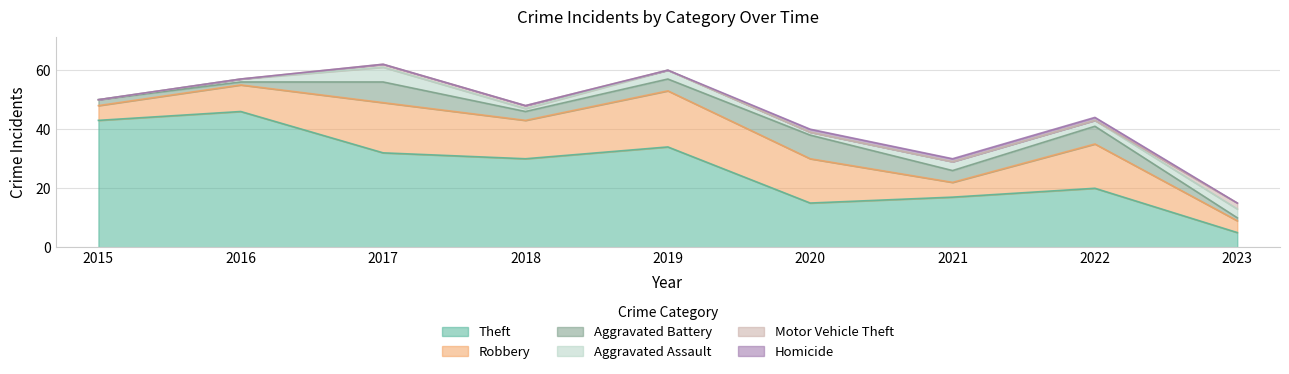

Reading left to right, list all the values displayed in this chart.

Theft: 43	46	32	30	34	15	17	20	5
Robbery: 5	9	17	13	19	15	5	15	4
Aggravated Battery: 2	1	7	3	4	8	4	6	1
Aggravated Assault: 0	1	5	1	3	1	3	2	3
Motor Vehicle Theft: 0	0	1	1	0	0	0	0	2
Homicide: 0	0	0	0	0	1	1	1	0